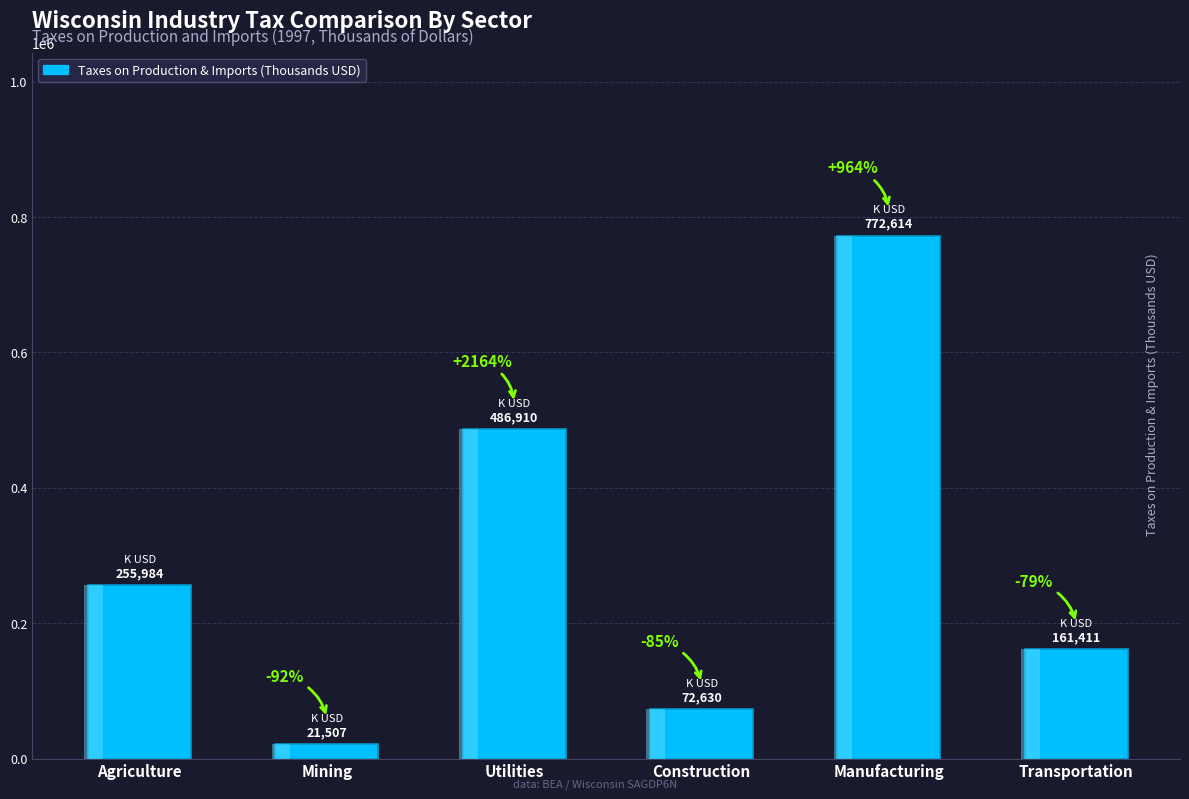

What is the difference between the values at Utilities and Agriculture?

230926